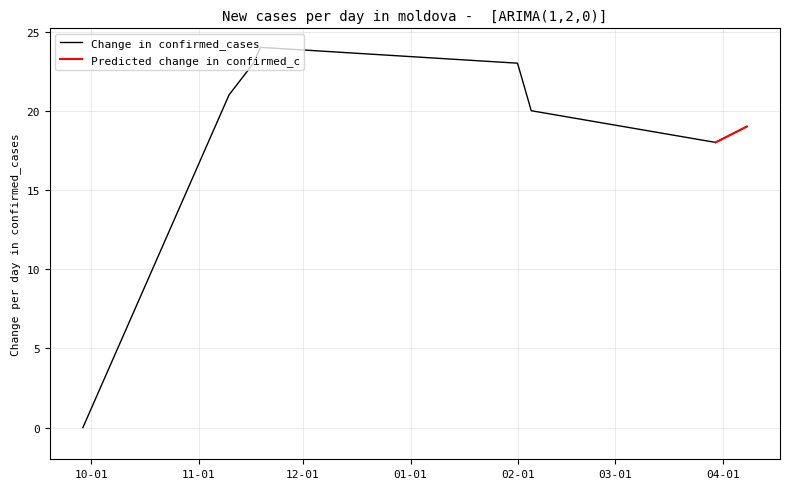

What is the maximum value for Change in confirmed_cases?

24